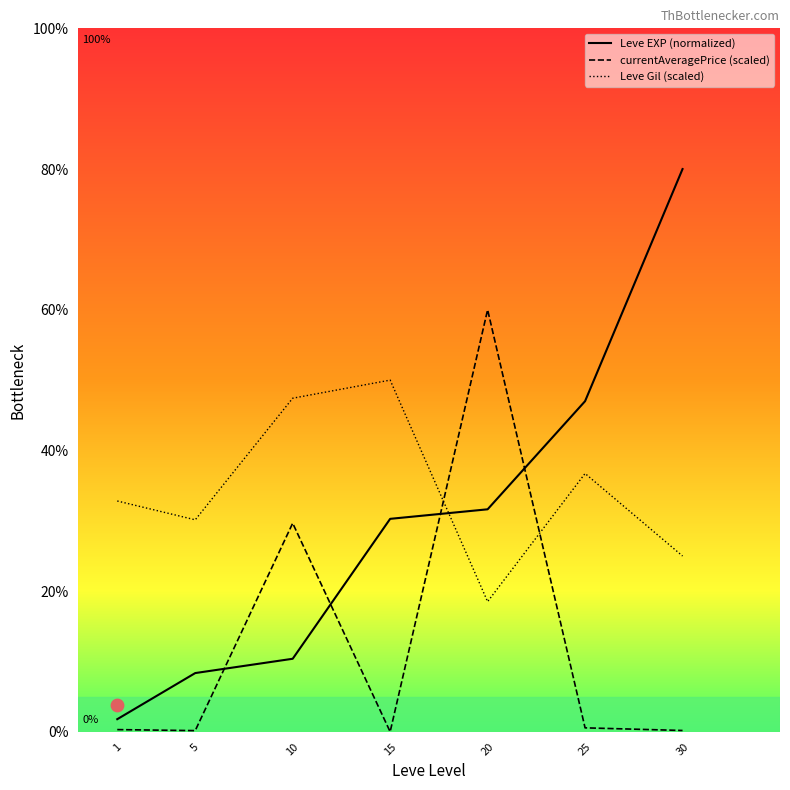

Which series has the largest total across all categories?

Leve Gil (scaled)